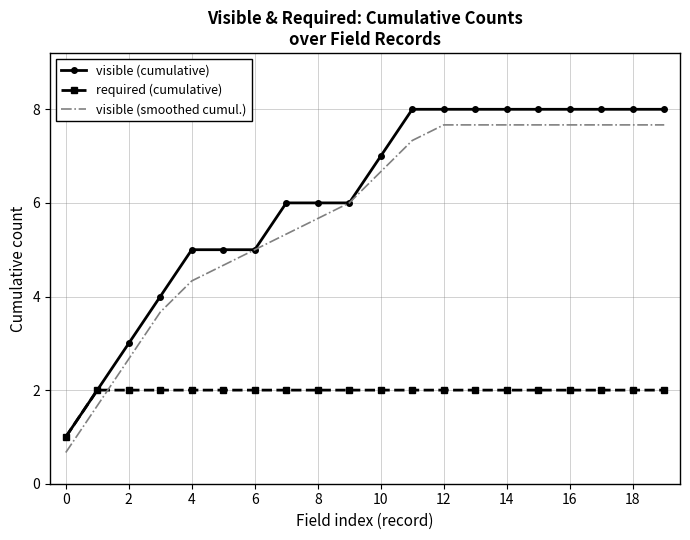

How many times do visible (smoothed cumul.) and required (cumulative) cross each other?

1